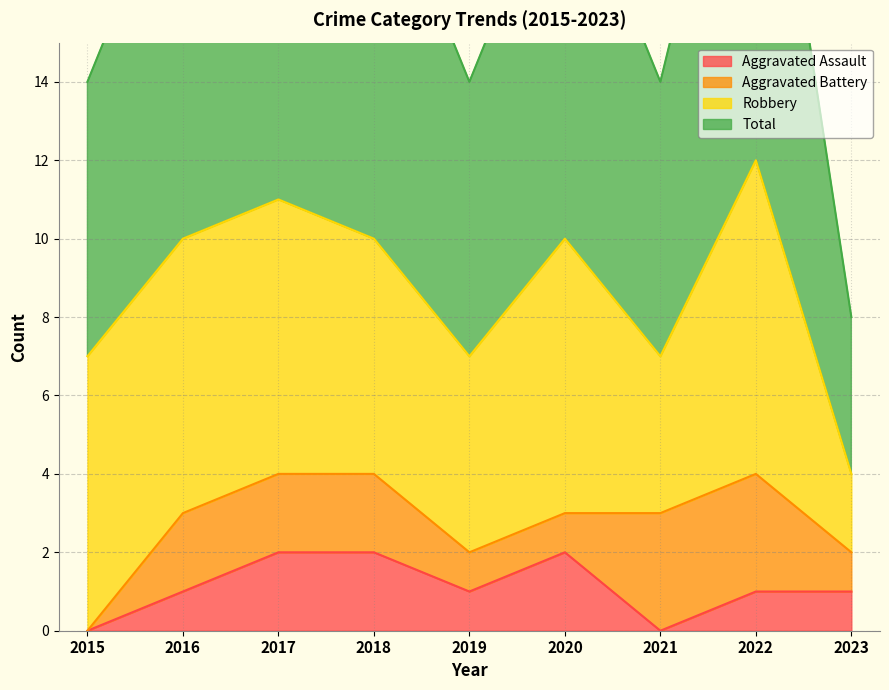

Which series changed the most between 2022 and 2023?

Total